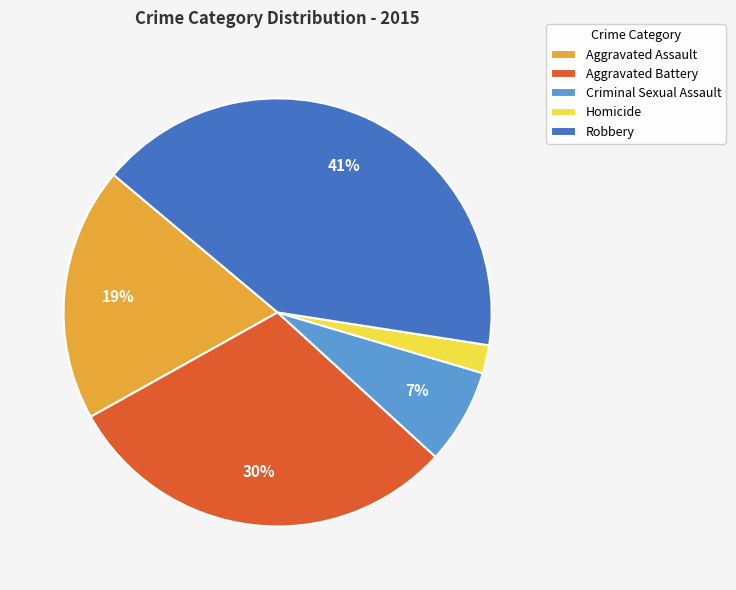

To the nearest percent, what is the average slice percentage?

20%